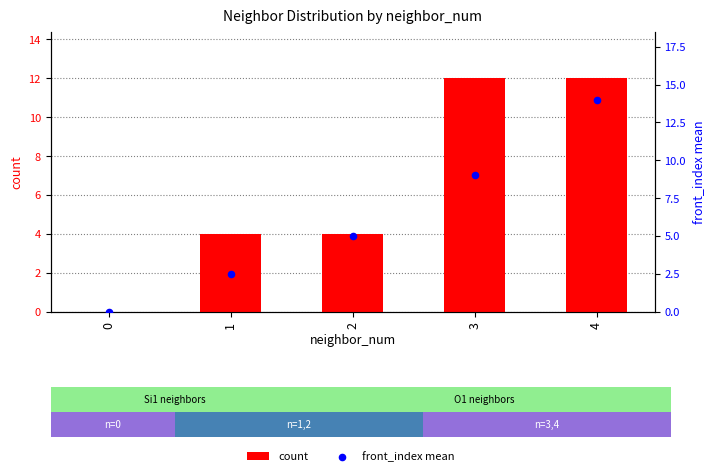

Is the value of front_index mean at 0 greater than the value of count at 4?

No